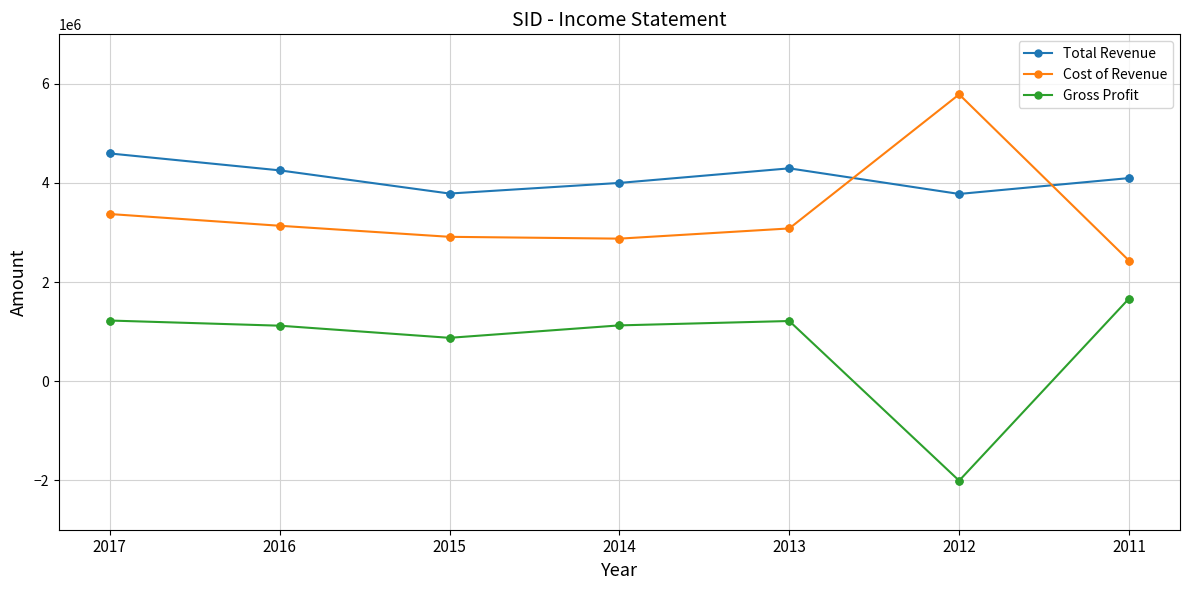

What are all the series names shown in the legend?

Total Revenue, Cost of Revenue, Gross Profit